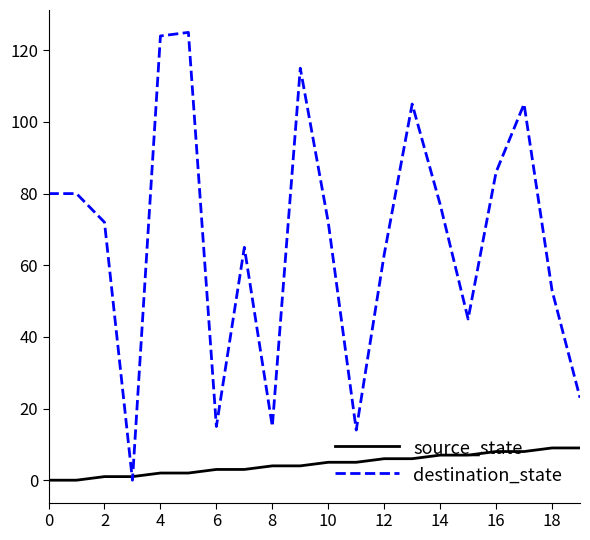

List the series in order of their overall mean, lowest first.

source_state, destination_state